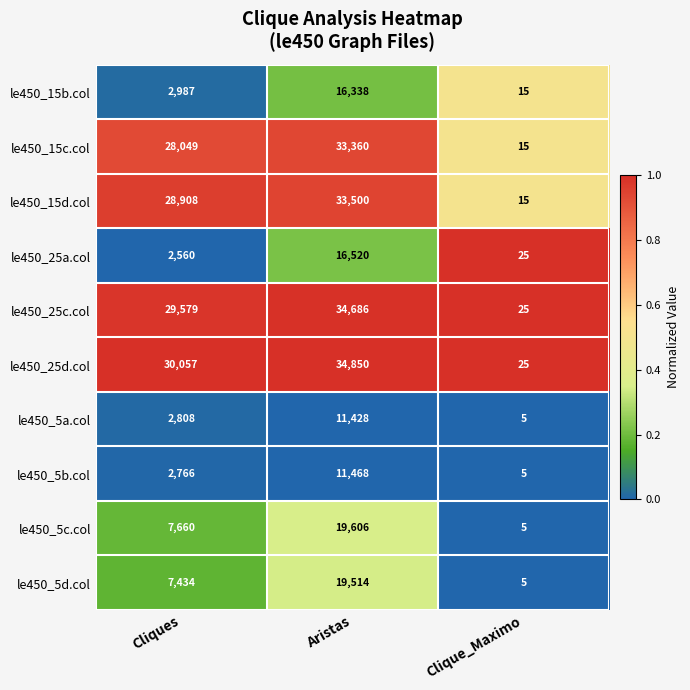

The value of le450_15b.col at Aristas is 16338. True or false?

True